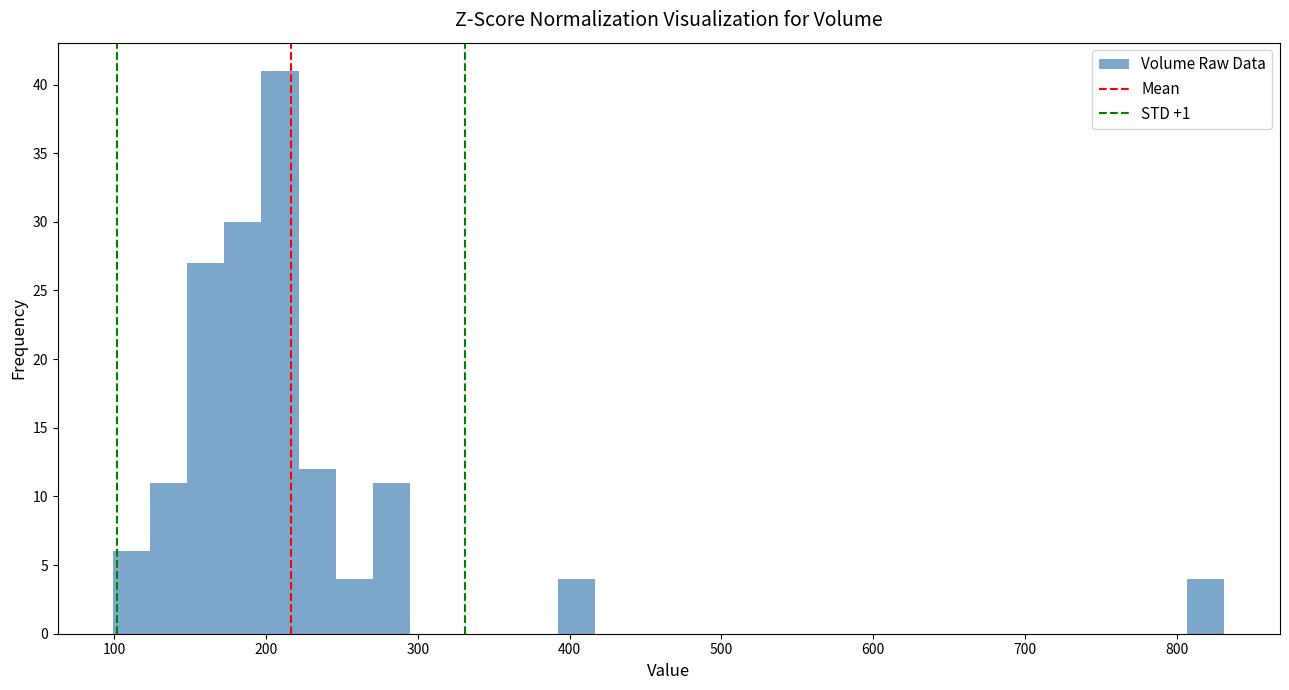

Read against the x-axis, roughly where is the centre of the tallest bar?

210